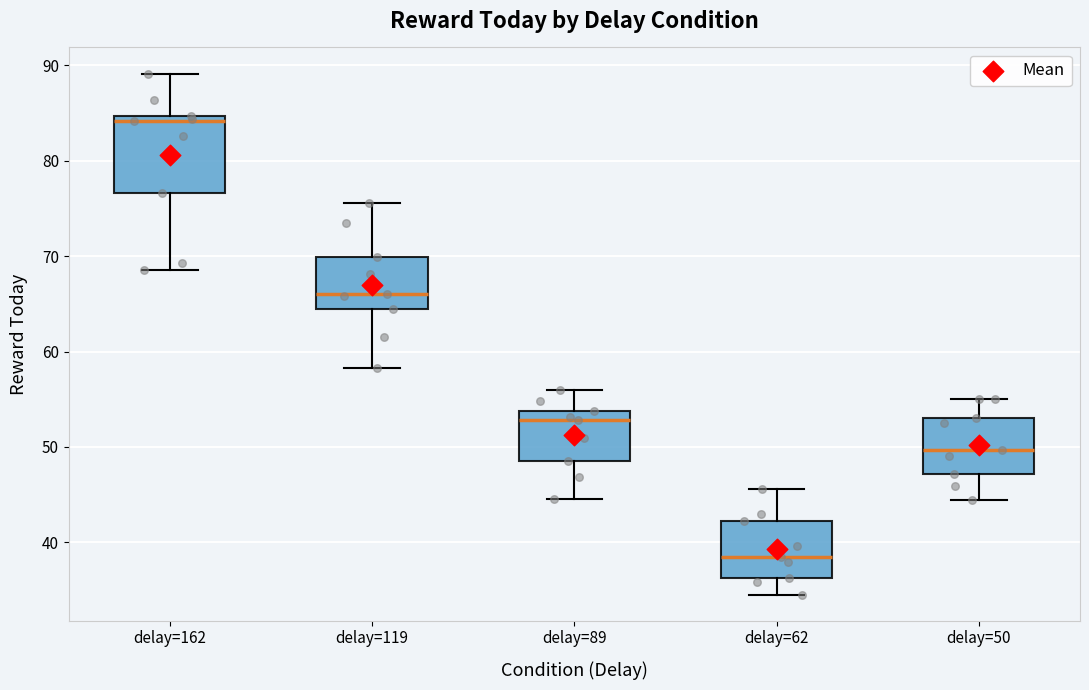

Which box has the lowest median line?

delay=62